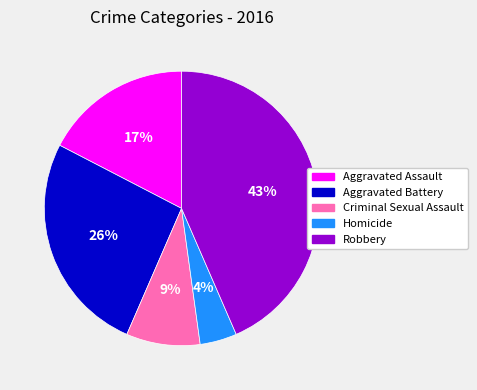

Count the number of slices in the pie.

5